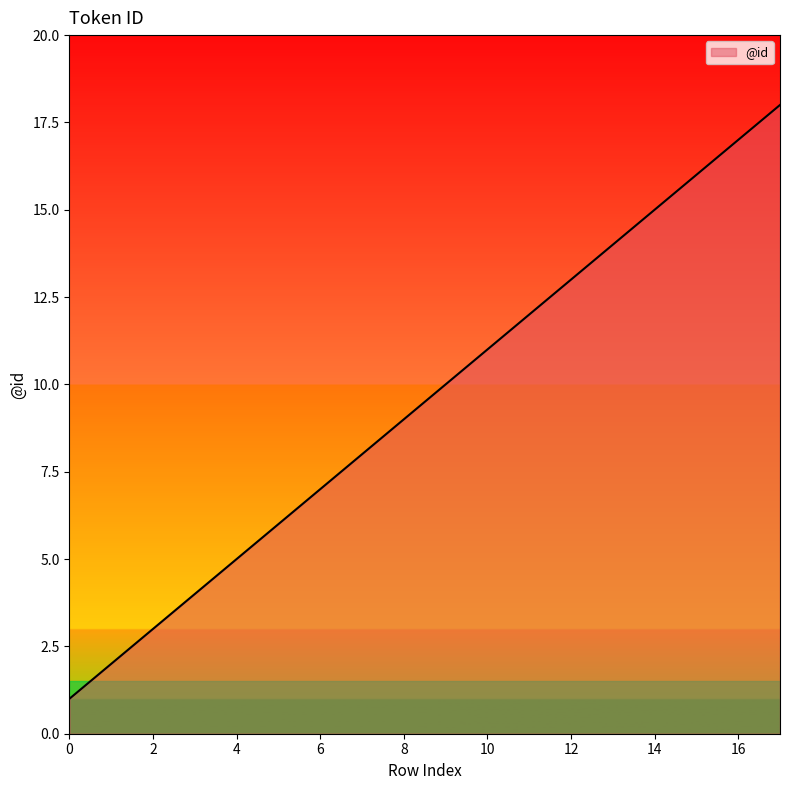

What is the maximum value shown in the chart?

18